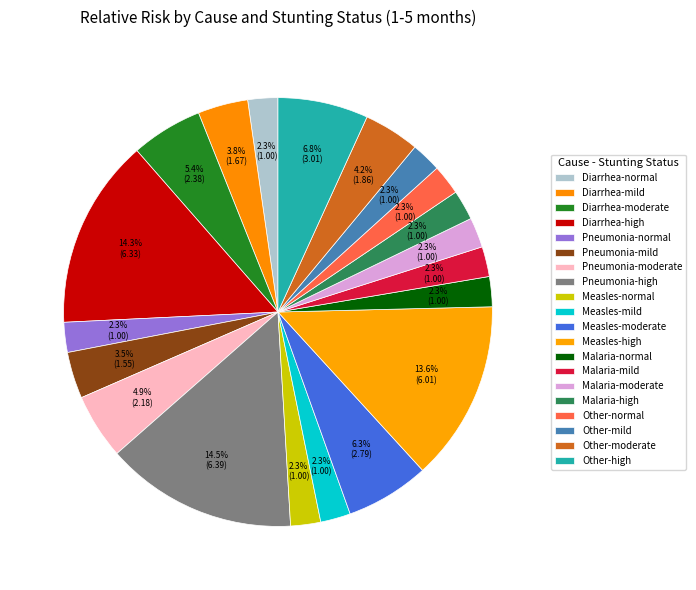

What percentage do Pneumonia-high and Diarrhea-moderate together represent?

19.9%